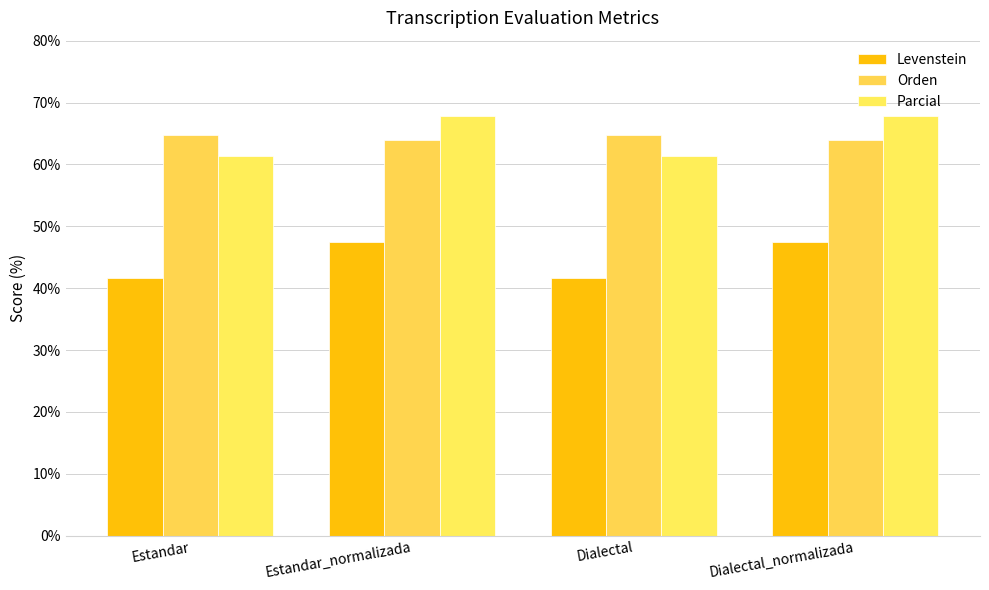

Is it true that Parcial equals 61.4 at Dialectal?

True